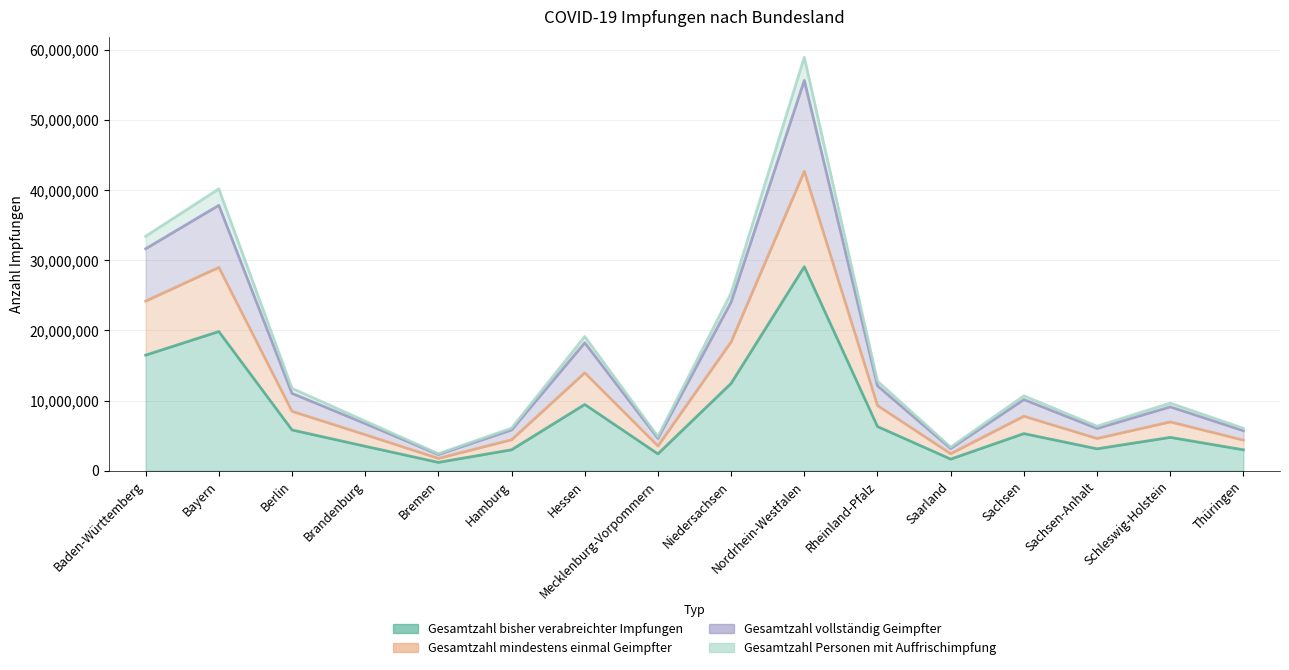

Which series has the widest spread of values?

Gesamtzahl Personen mit Auffrischimpfung